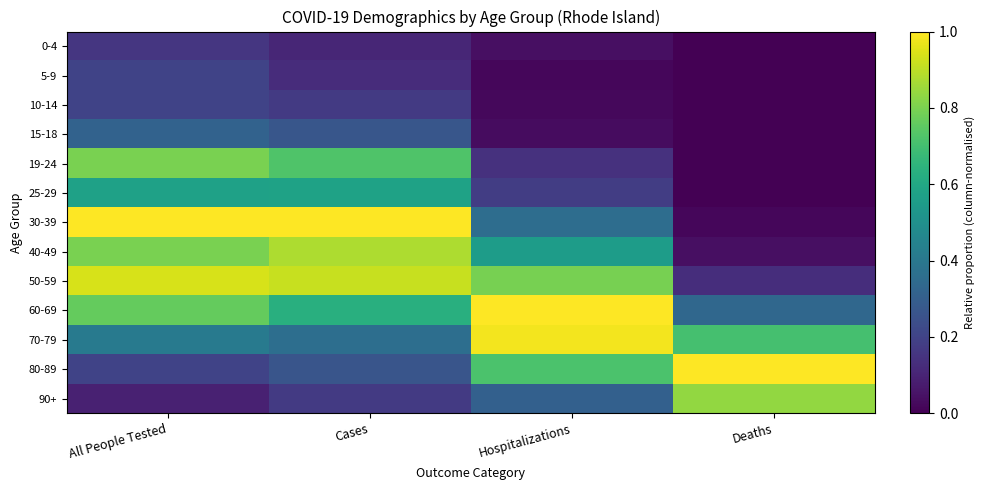

Between Deaths and Cases, which is larger?

Cases